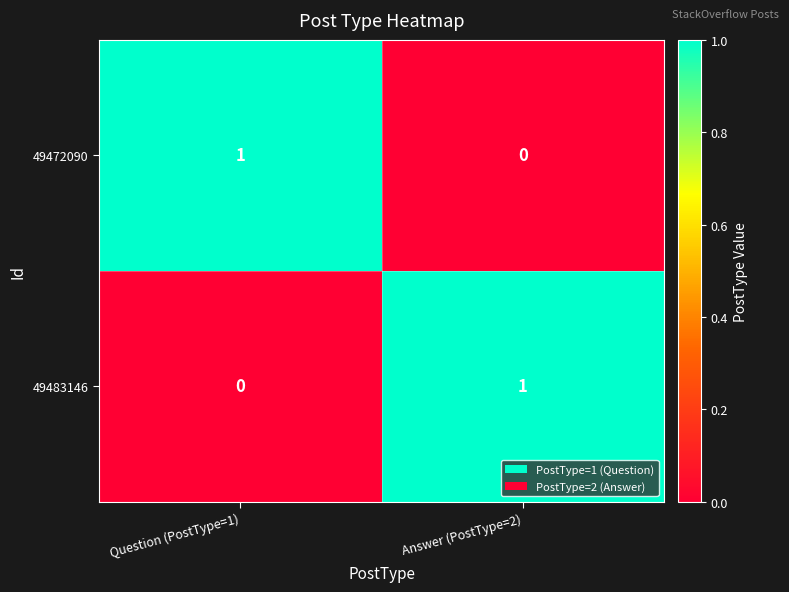

Is the value of 49483146 at Question (PostType=1) greater than the value of 49472090 at Question (PostType=1)?

No